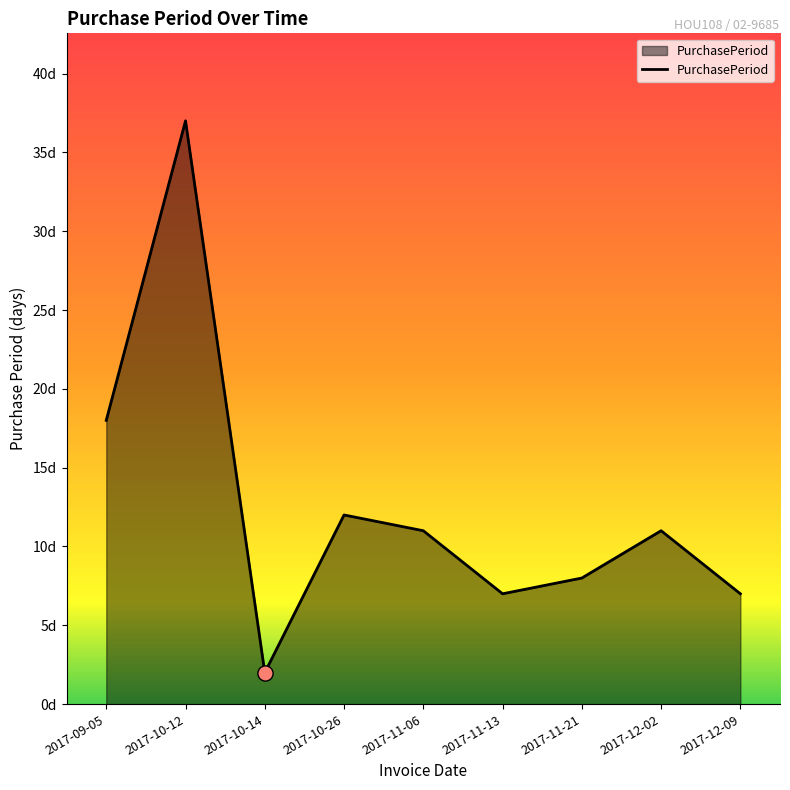

What is the ratio of the value at 2017-11-13 to the value at 2017-10-12?

0.2